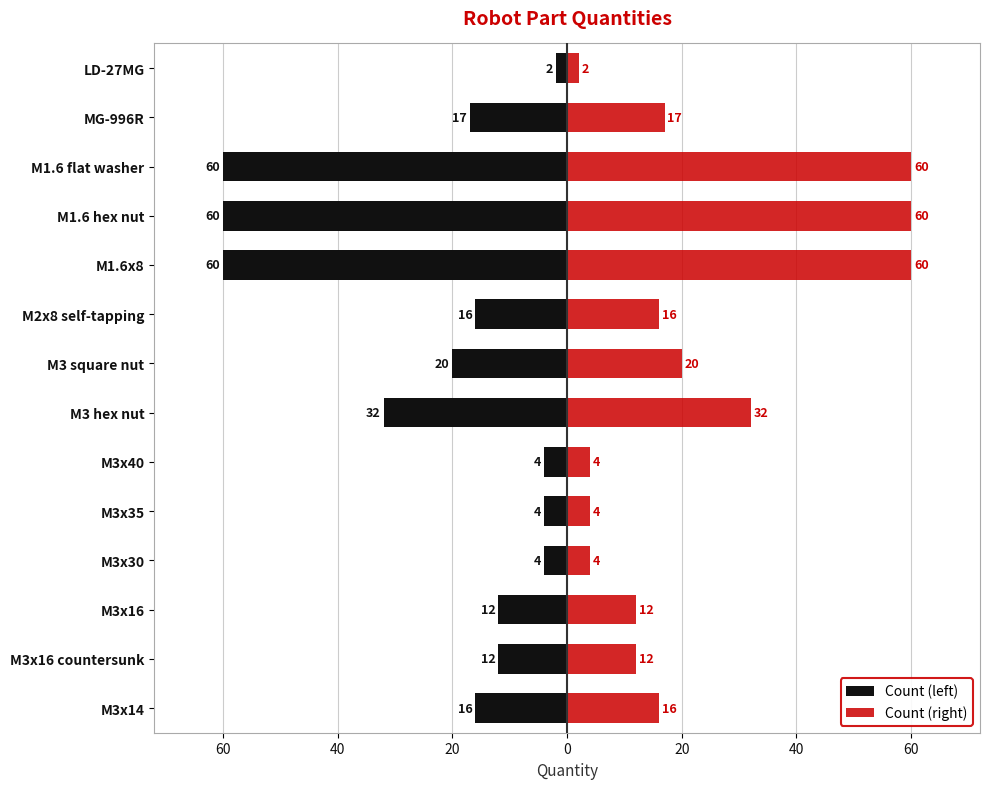

The Count (left) series shows -11 at M3 square nut. True or false?

False